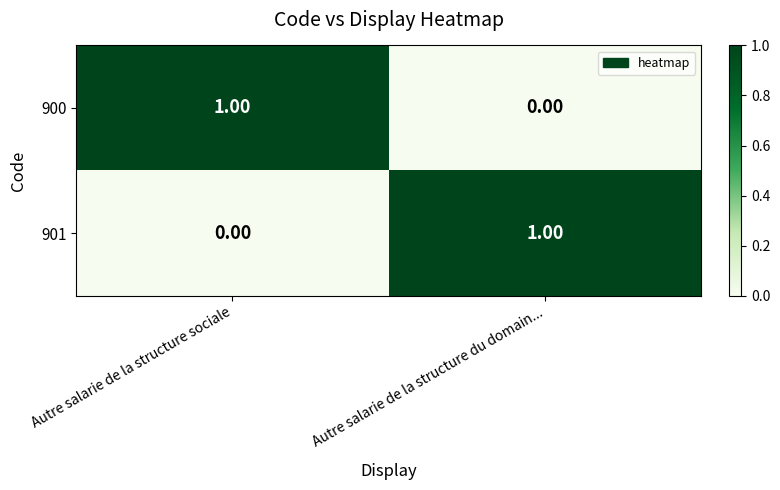

At Autre salarie de la structure sociale, list the series in order from largest to smallest.

900, 901